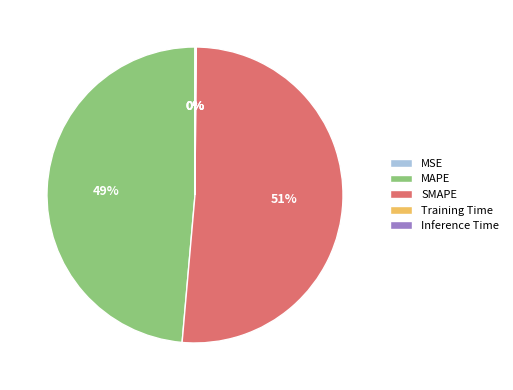

True or false: SMAPE accounts for 46% of the total.

False